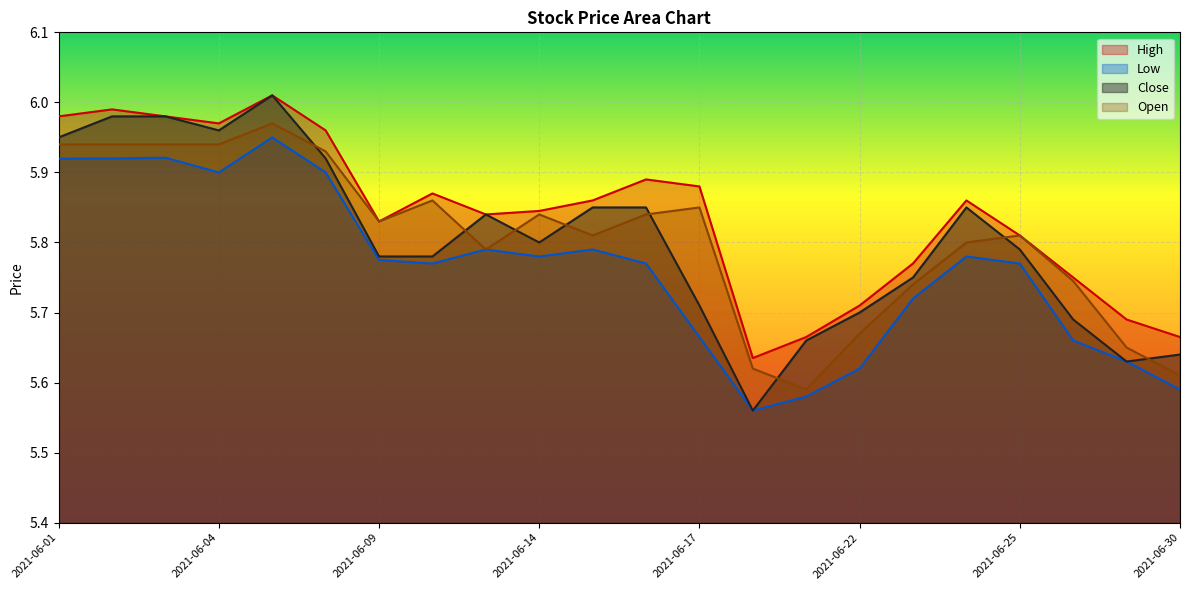

At which category is the sum across all series the highest?

2021-06-07